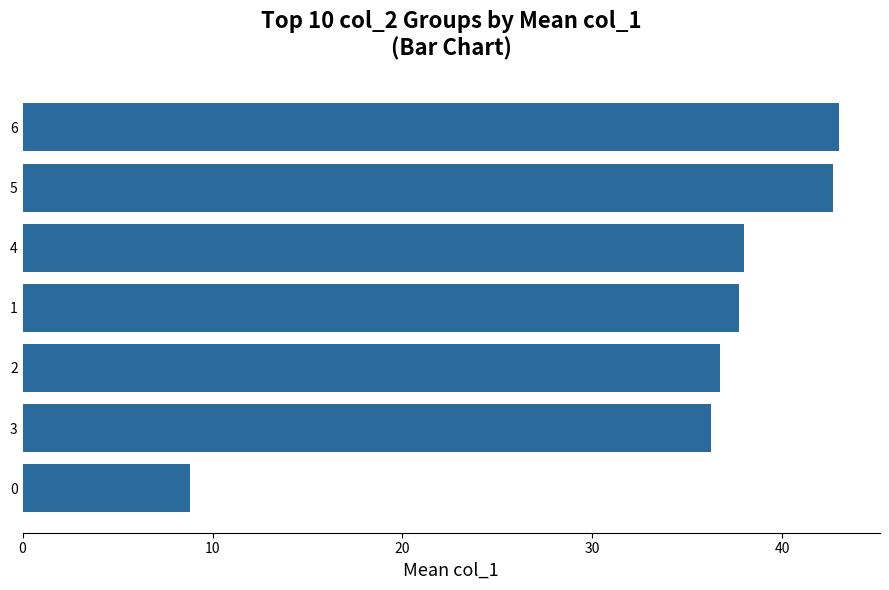

What is the difference between the maximum and minimum values?

34.2